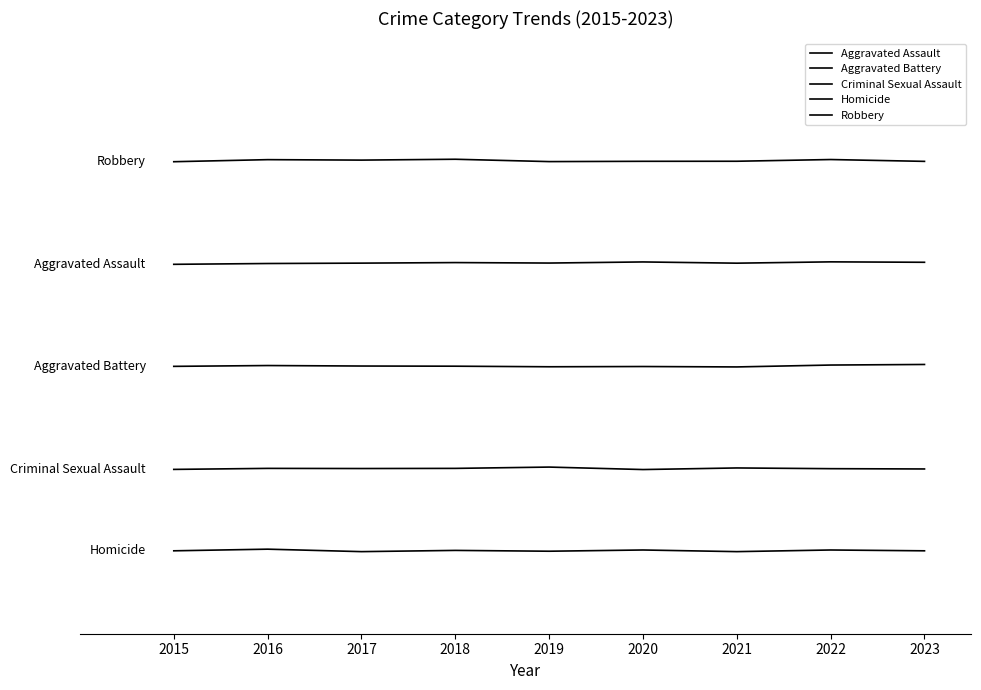

What is the value of the Aggravated Assault point at the 6th from the left?

80.6